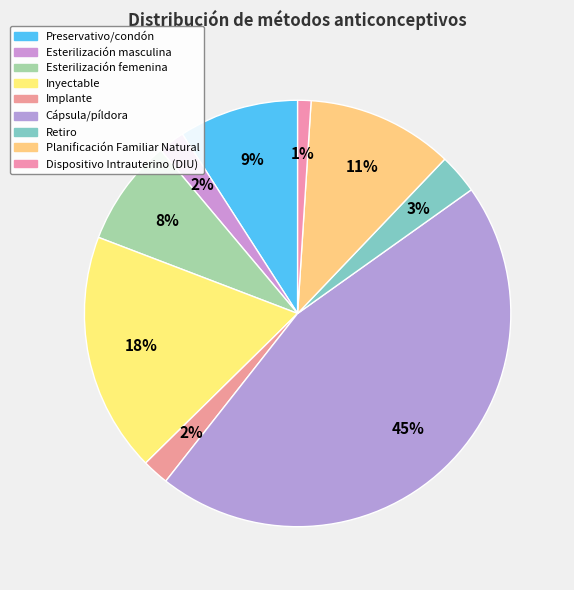

What is the change in value from Inyectable to Planificación Familiar Natural?

-0.1